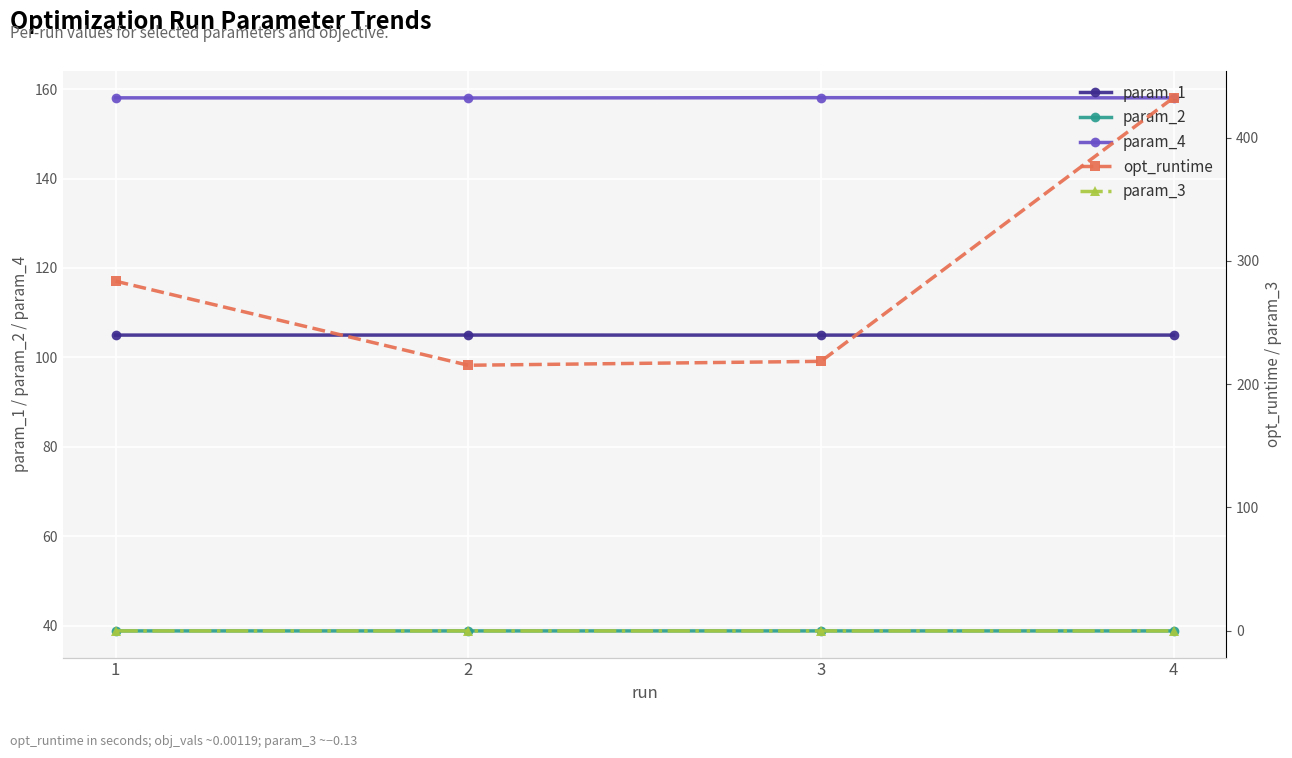

What is the maximum value shown in the chart?

432.4